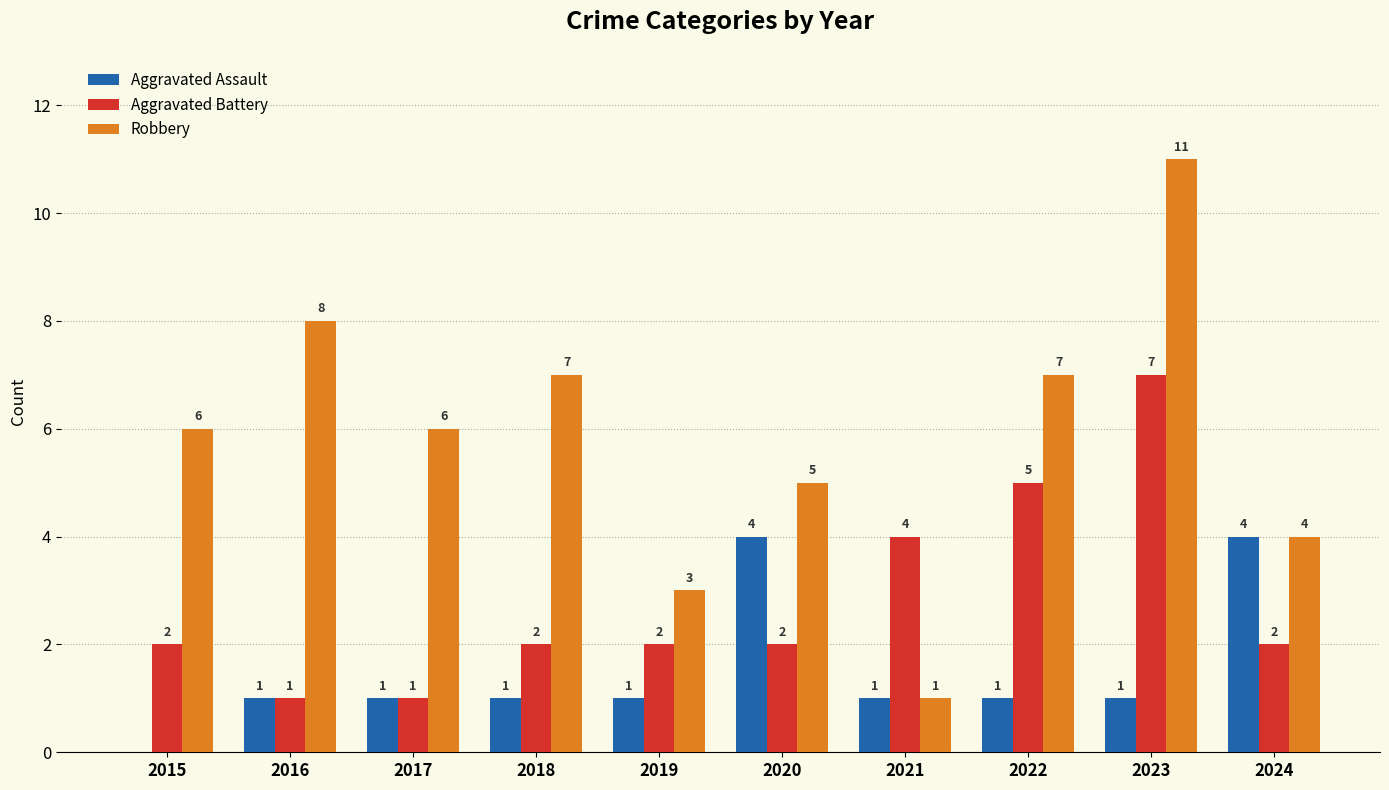

Between 2016 and 2023, which series saw the biggest shift?

Aggravated Battery